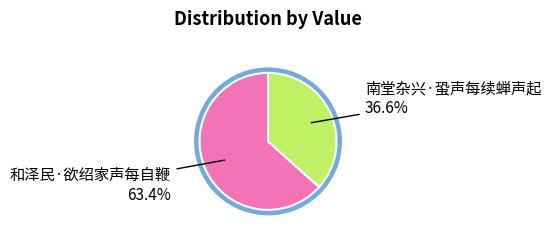

Do 和泽民·欲绍家声每自鞭 and 南堂杂兴·蛩声每续蝉声起 together represent more than half of the pie?

Yes